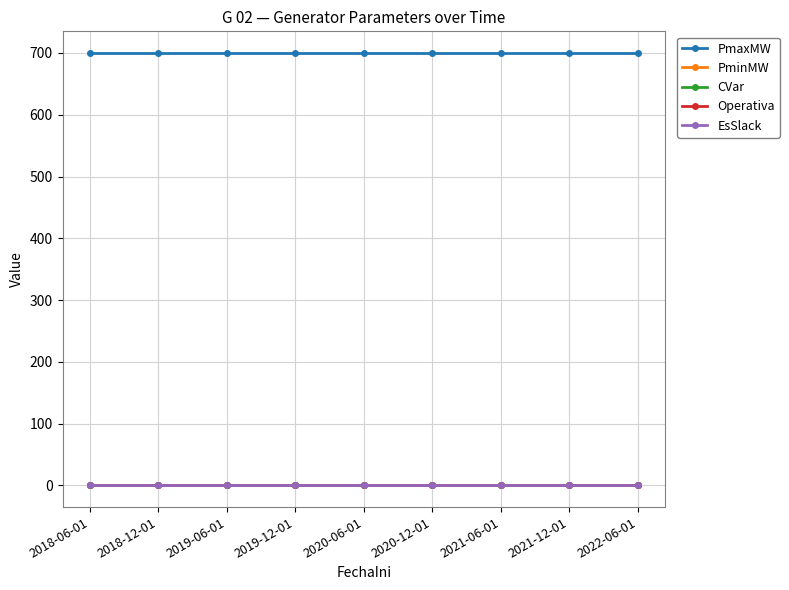

Does the chart have visible grid lines?

Yes